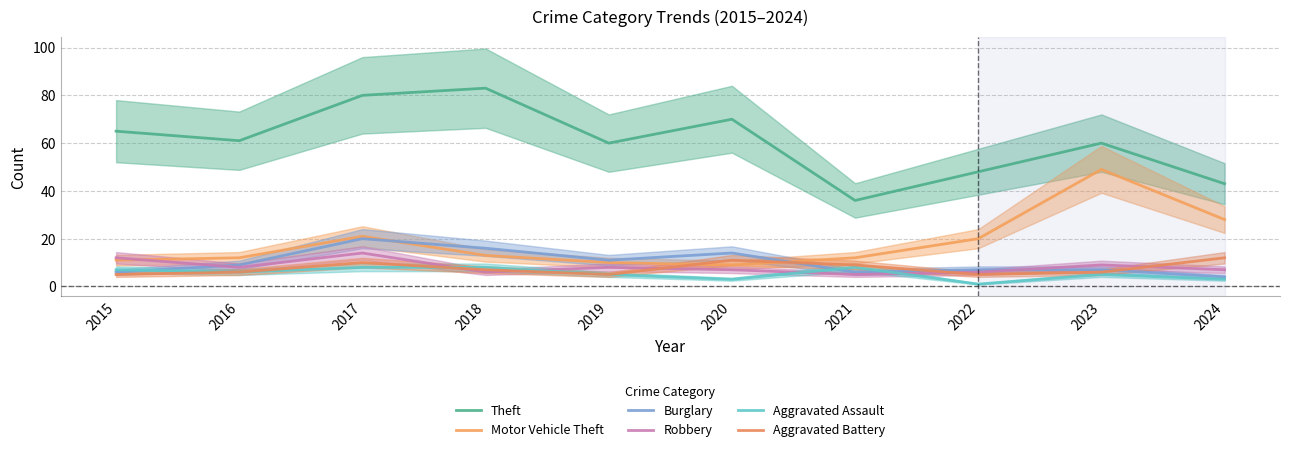

At which category does Aggravated Assault reach its first local valley?

2016